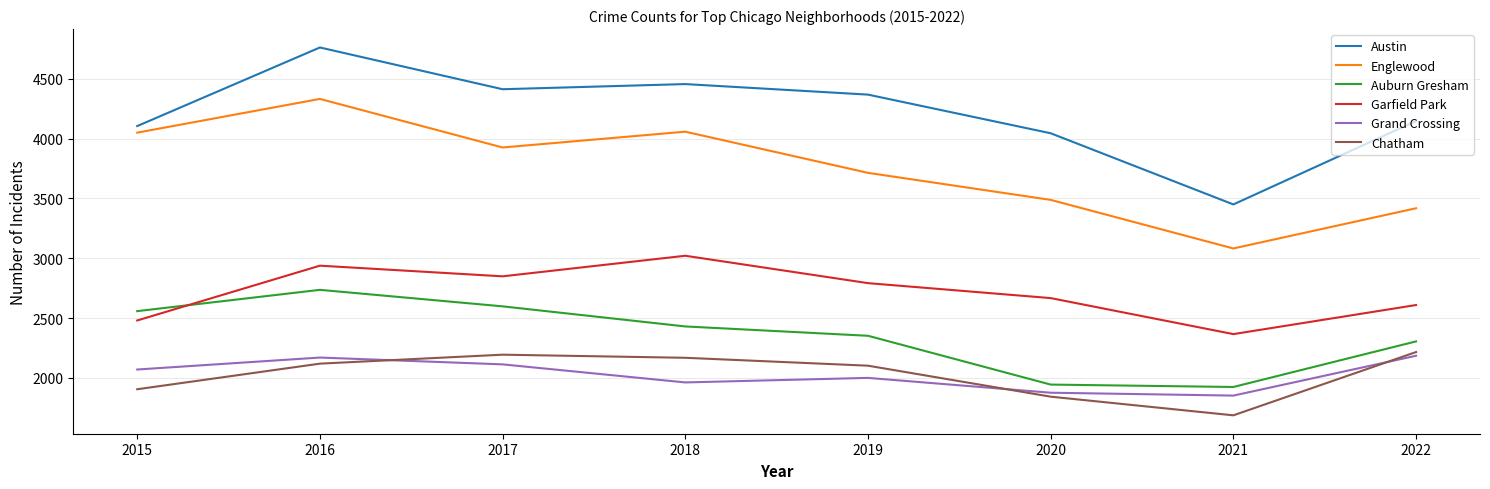

At which category does Austin reach its first local peak?

2016